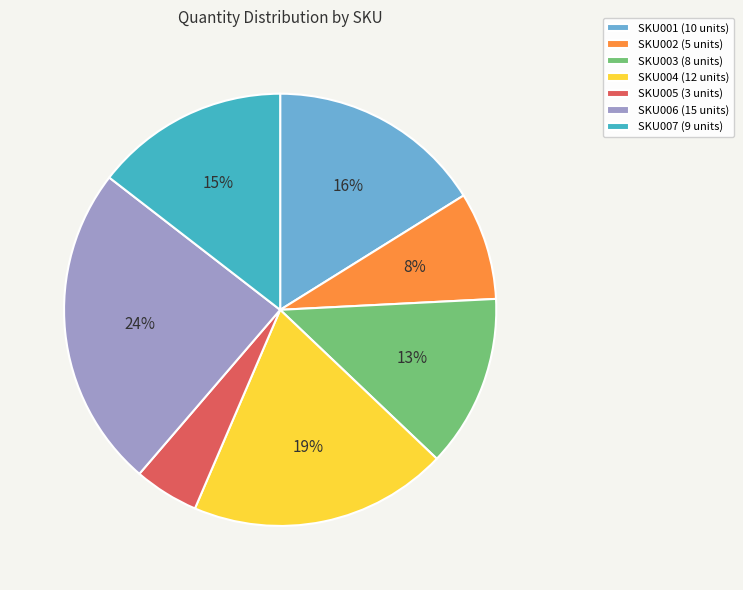

Does SKU003 represent more than half of the total?

No